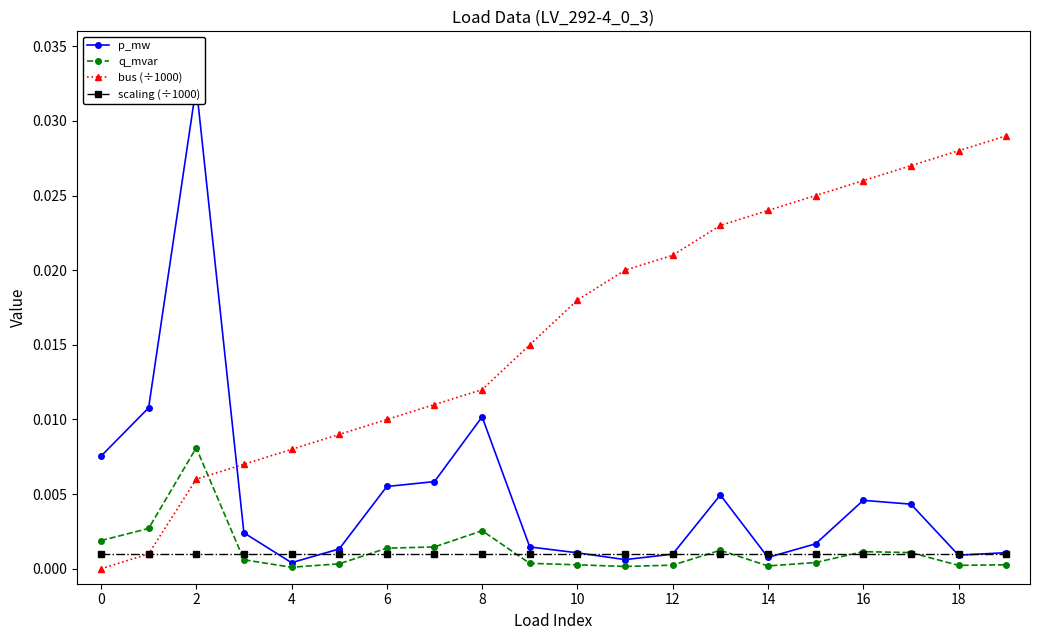

True or false: p_mw and q_mvar cross at least once.

False